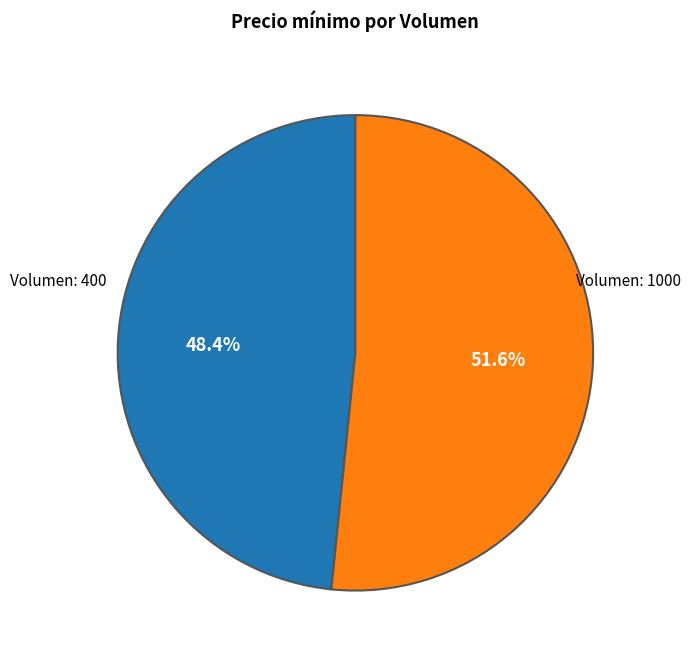

Is there any slice that represents more than half of the pie?

Yes